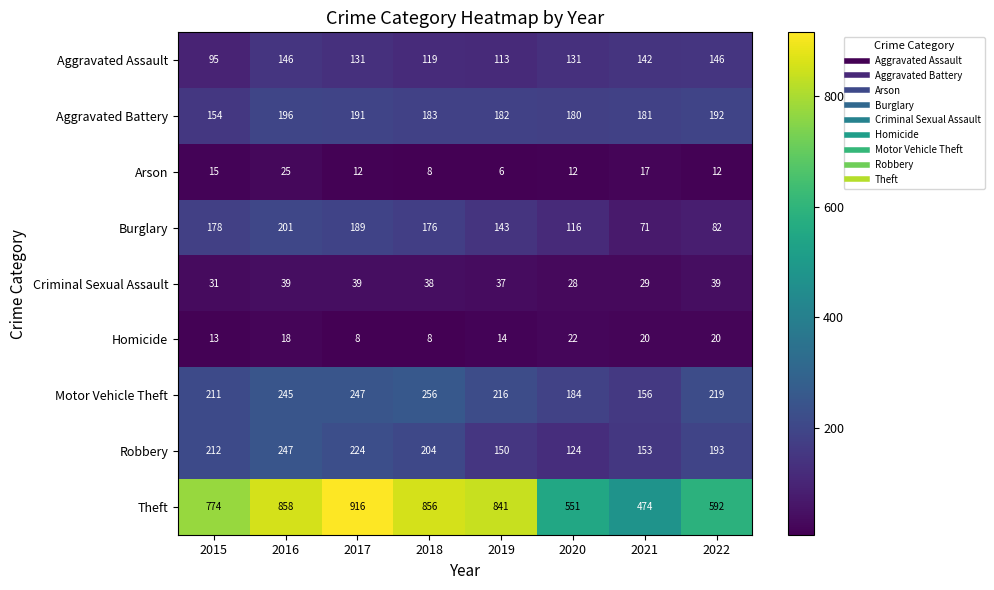

Which series changed the most between 2019 and 2022?

Theft